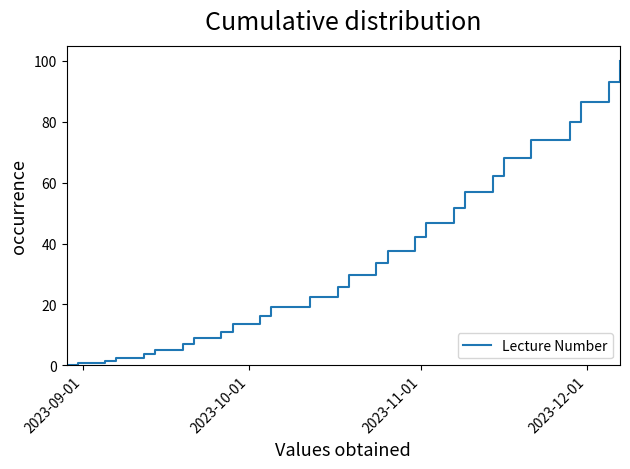

What is the difference between the maximum and minimum values?

99.8